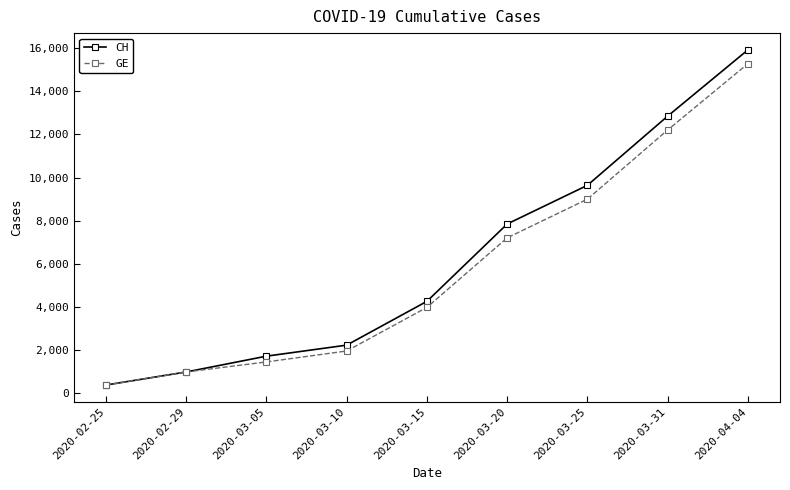

Which series has the largest range (max minus min)?

CH